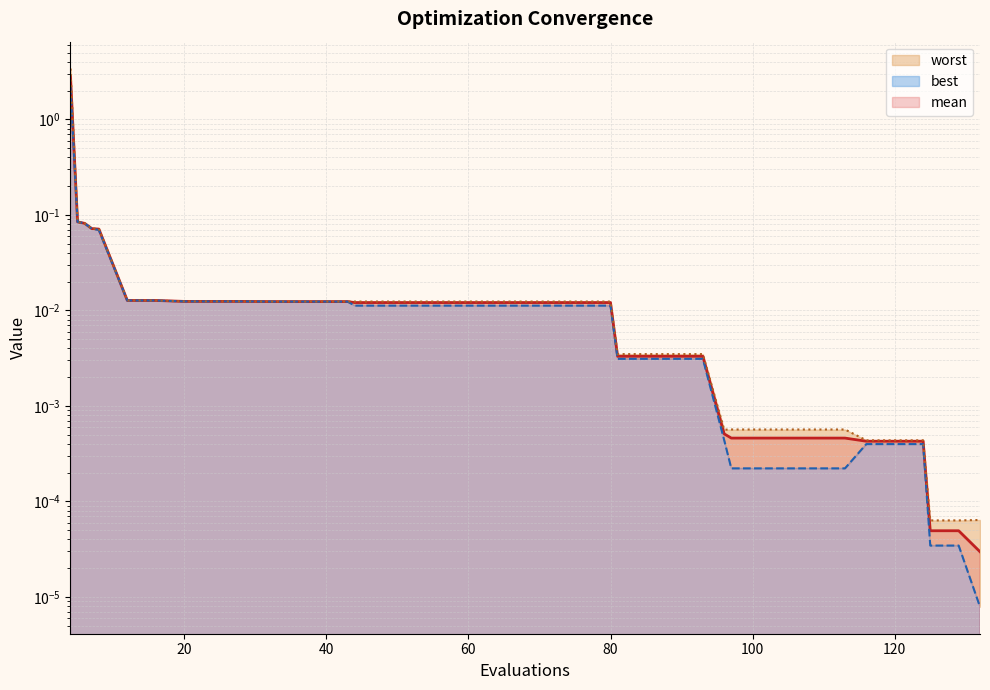

What are all the series names shown in the legend?

mean, best, worst